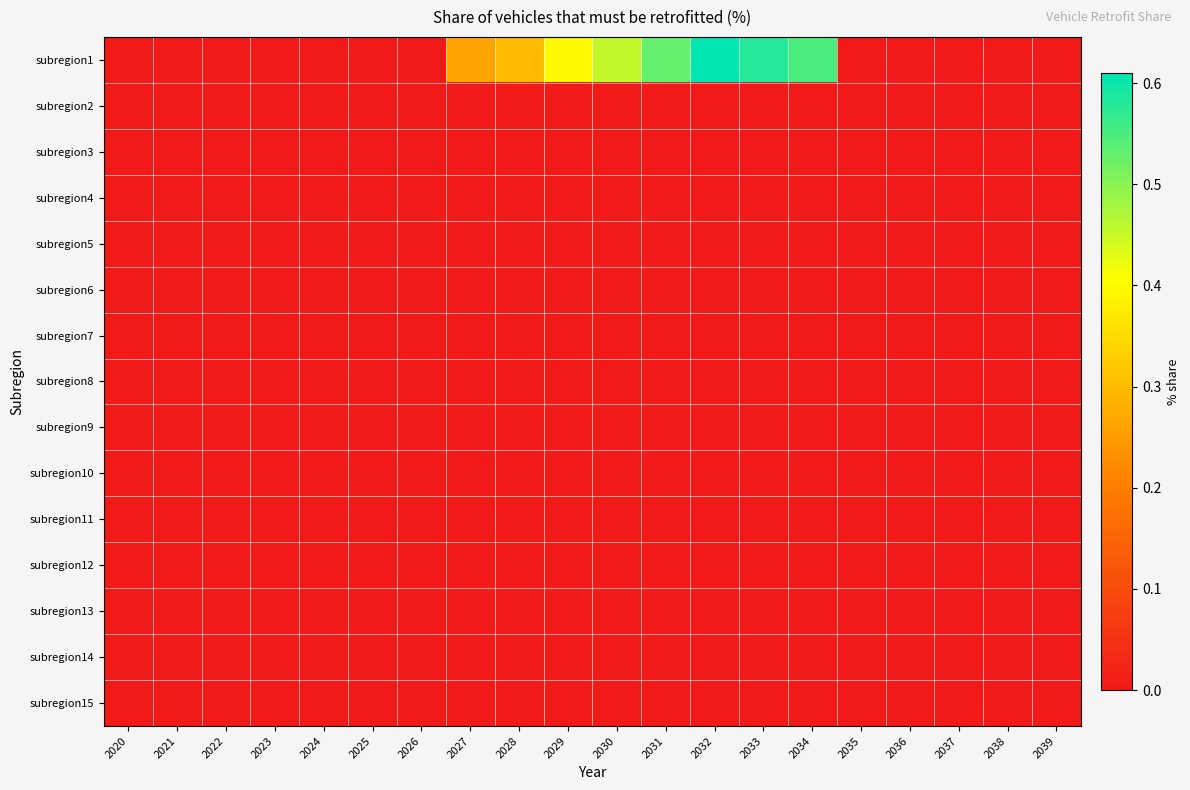

Rank the series at 2037 from highest to lowest value.

subregion1, subregion2, subregion3, subregion4, subregion5, subregion6, subregion7, subregion8, subregion9, subregion10, subregion11, subregion12, subregion13, subregion14, subregion15